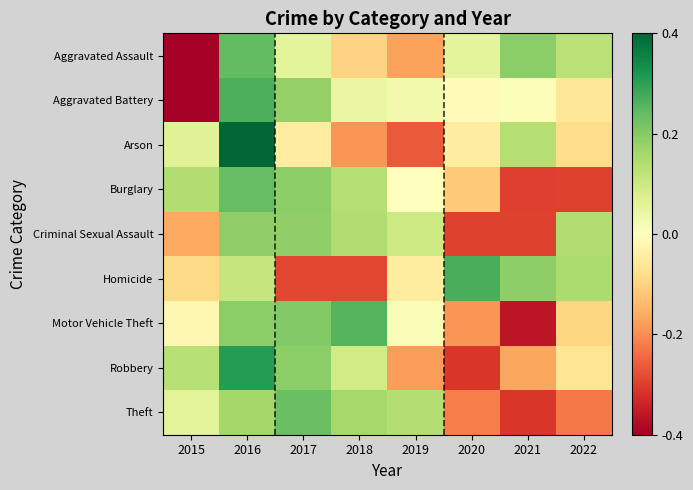

Reading left to right, transcribe all the data shown in this chart.

Aggravated Assault: 2015=-2.0	2016=1.2	2017=0.3	2018=-0.5	2019=-0.9	2020=0.3	2021=1.0	2022=0.6
Aggravated Battery: 2015=-2.3	2016=1.3	2017=0.9	2018=0.2	2019=0.1	2020=-0.0	2021=0.0	2022=-0.3
Arson: 2015=0.3	2016=2.1	2017=-0.2	2018=-1.0	2019=-1.3	2020=-0.2	2021=0.7	2022=-0.4
Burglary: 2015=0.7	2016=1.2	2017=0.9	2018=0.7	2019=-0.0	2020=-0.6	2021=-1.5	2022=-1.5
Criminal Sexual Assault: 2015=-0.8	2016=0.9	2017=0.9	2018=0.7	2019=0.5	2020=-1.5	2021=-1.5	2022=0.7
Homicide: 2015=-0.4	2016=0.5	2017=-1.4	2018=-1.4	2019=-0.2	2020=1.3	2021=0.9	2022=0.7
Motor Vehicle Theft: 2015=-0.1	2016=1.0	2017=1.0	2018=1.3	2019=0.1	2020=-0.9	2021=-1.8	2022=-0.5
Robbery: 2015=0.7	2016=1.5	2017=1.0	2018=0.5	2019=-0.9	2020=-1.6	2021=-0.8	2022=-0.3
Theft: 2015=0.3	2016=0.8	2017=1.2	2018=0.8	2019=0.7	2020=-1.1	2021=-1.6	2022=-1.1